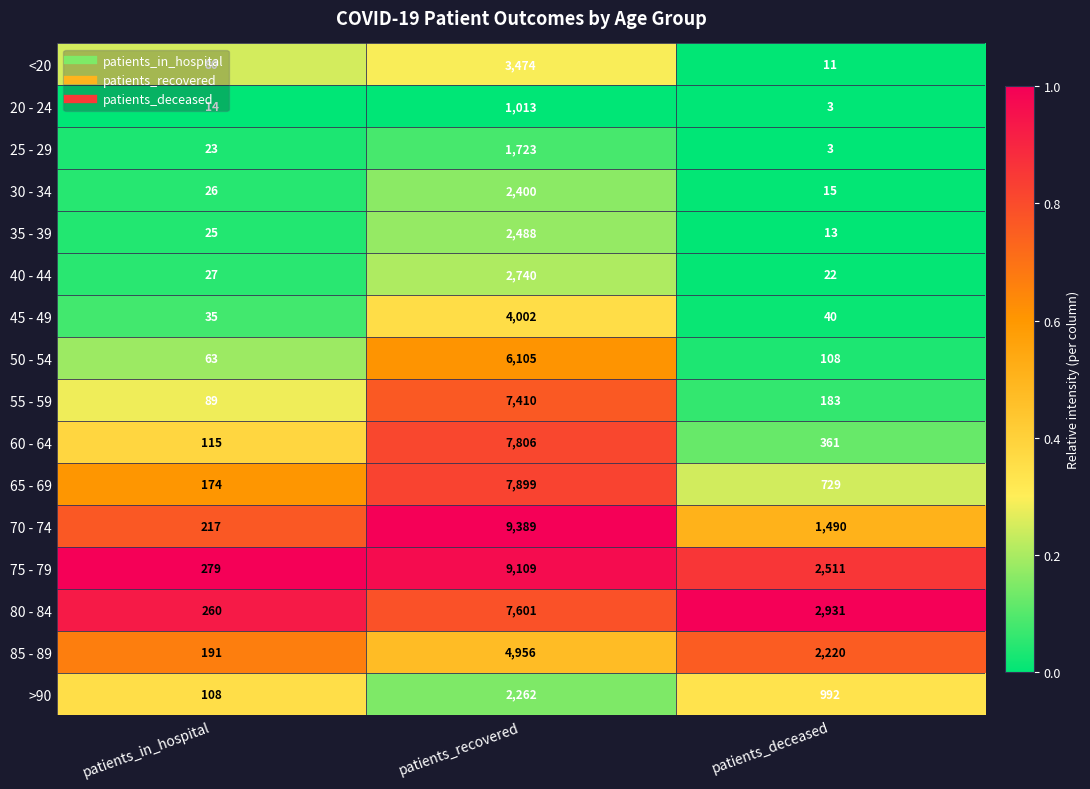

Between patients_recovered and patients_deceased, which series saw the biggest shift?

70 - 74